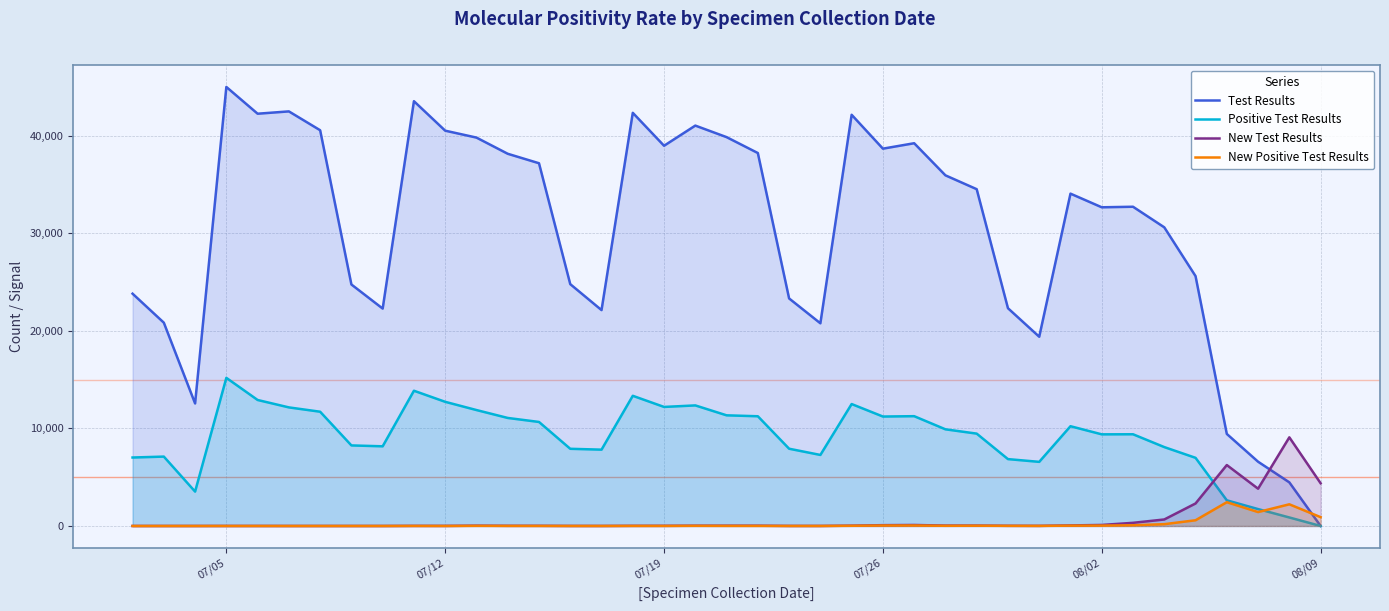

True or false: New Positive Test Results has more than 1 interior local peaks.

True